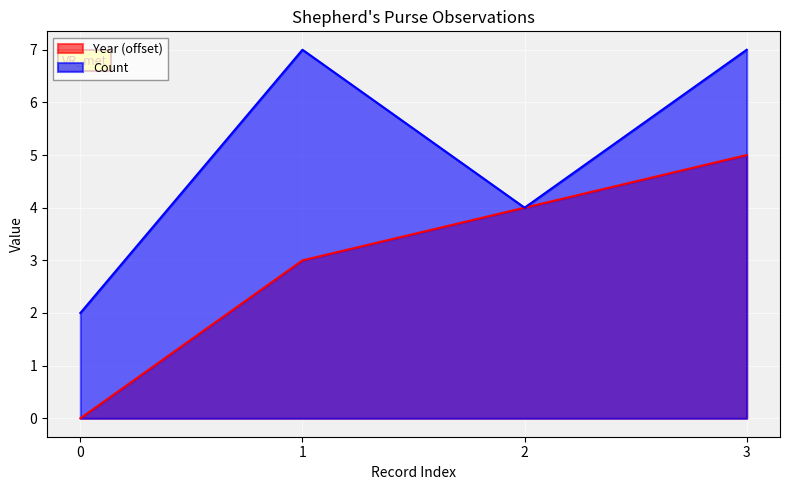

True or false: Year and Count intersect in this chart.

False